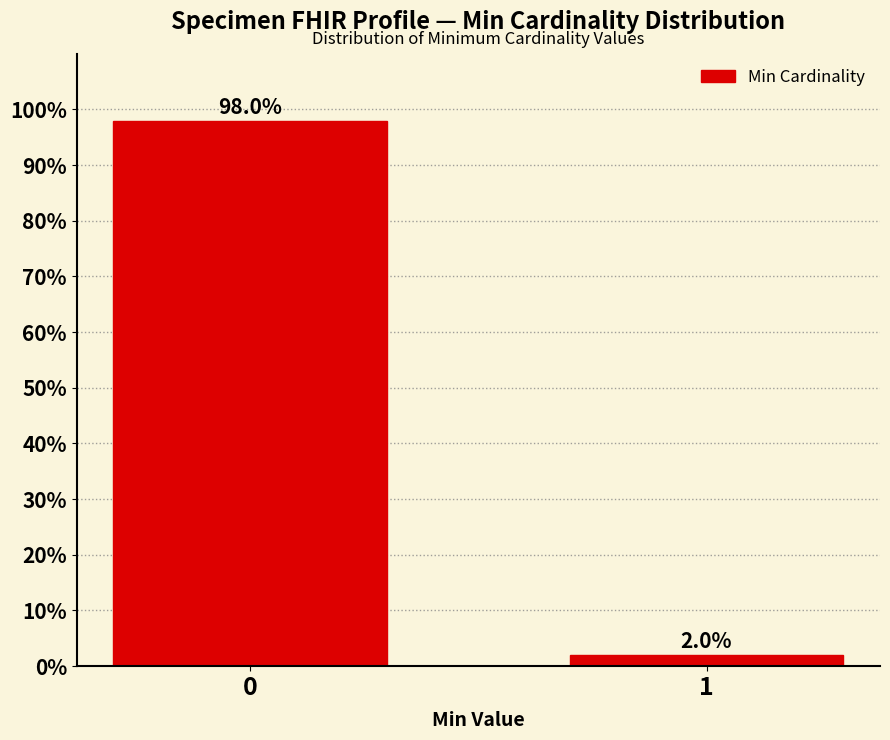

Reading left to right, list all the values displayed in this chart.

98.0	2.0